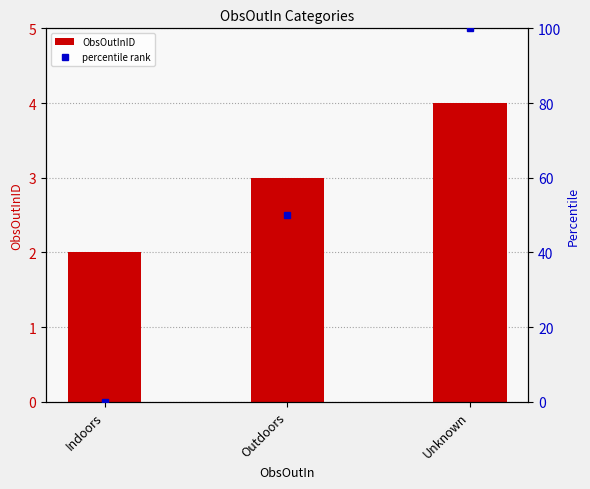

Which has a higher value, Outdoors or Indoors?

Outdoors